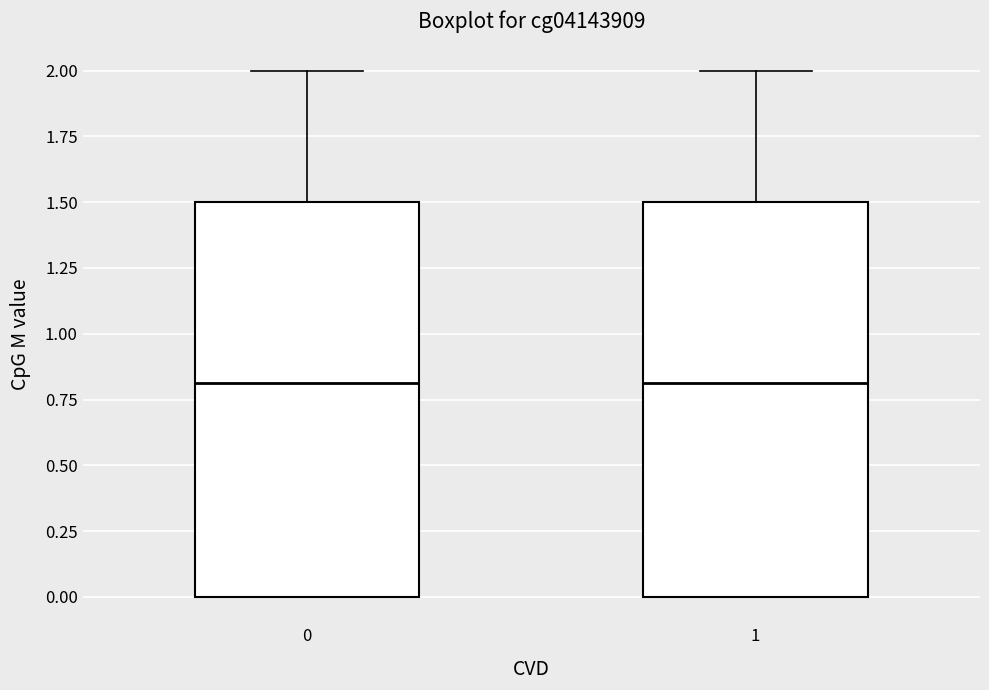

Reading left to right, transcribe this box plot: for each box, give where its median line is, the range the box spans, and where its two whiskers end, as read against the y-axis. The values are not printed on the chart, so give them approximately, as read against the axis.

0: median 0.8, box 0.0 to 1.5, whiskers 0.0 to 2.0
1: median 0.8, box 0.0 to 1.5, whiskers 0.0 to 2.0